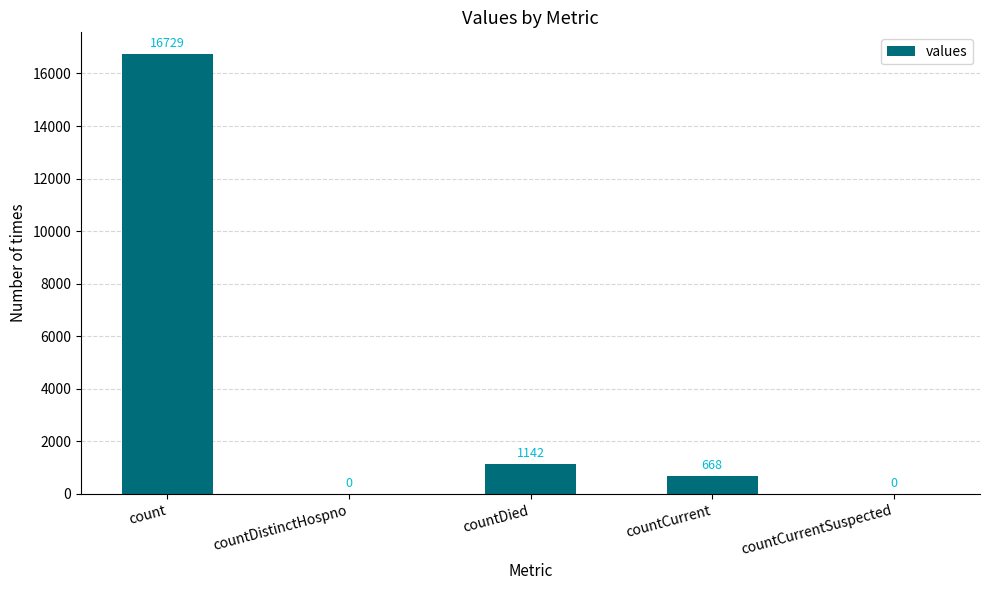

What is the greatest value displayed?

16729